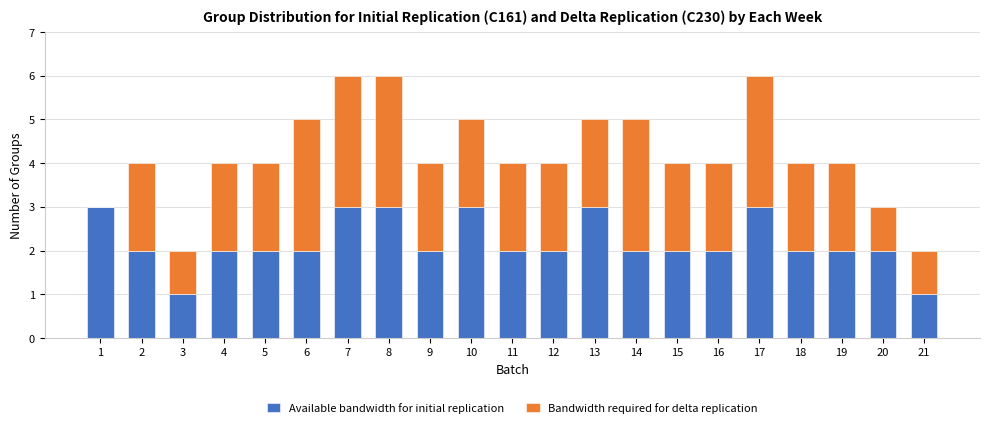

What is the maximum value for Available bandwidth for initial replication?

3